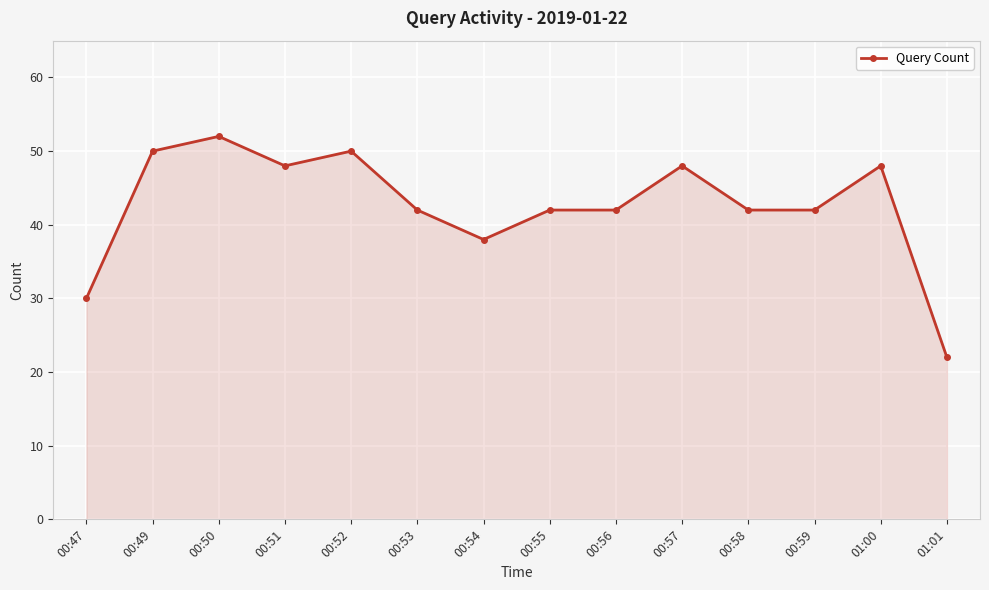

Which label corresponds to the smallest value in the chart?

01:01